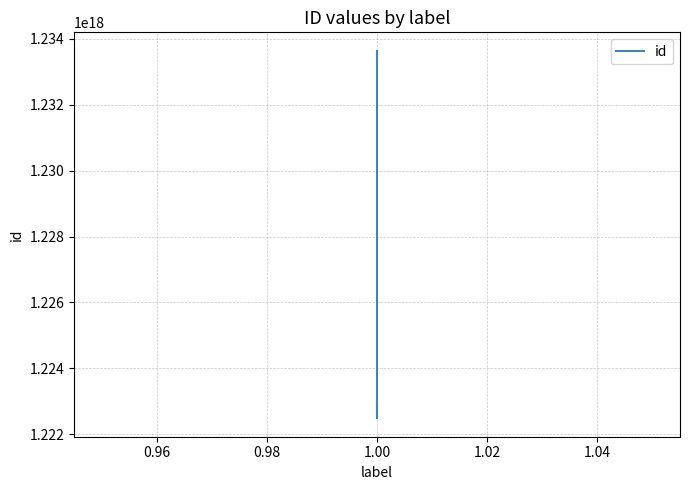

What is the maximum value shown in the chart?

1233639545796583424